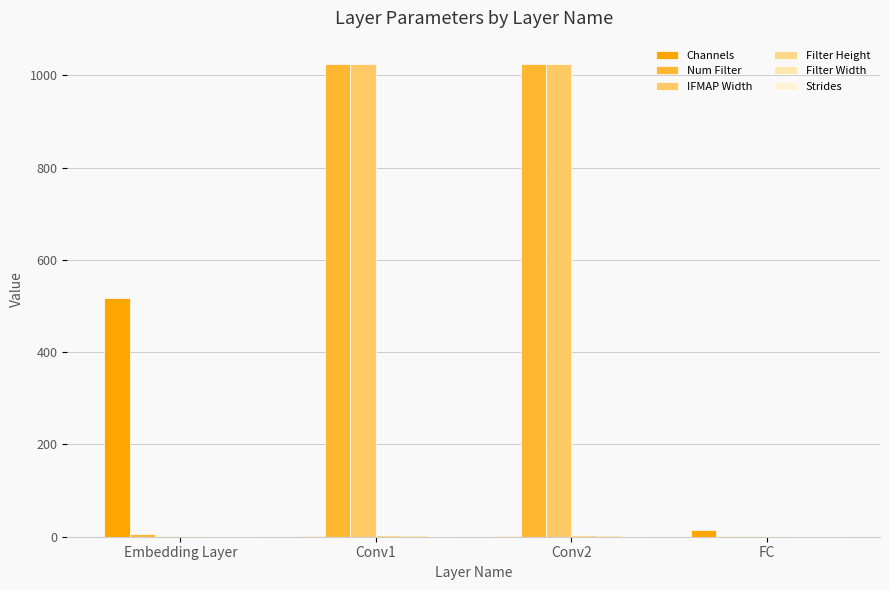

Which series has the largest total across all categories?

Num Filter